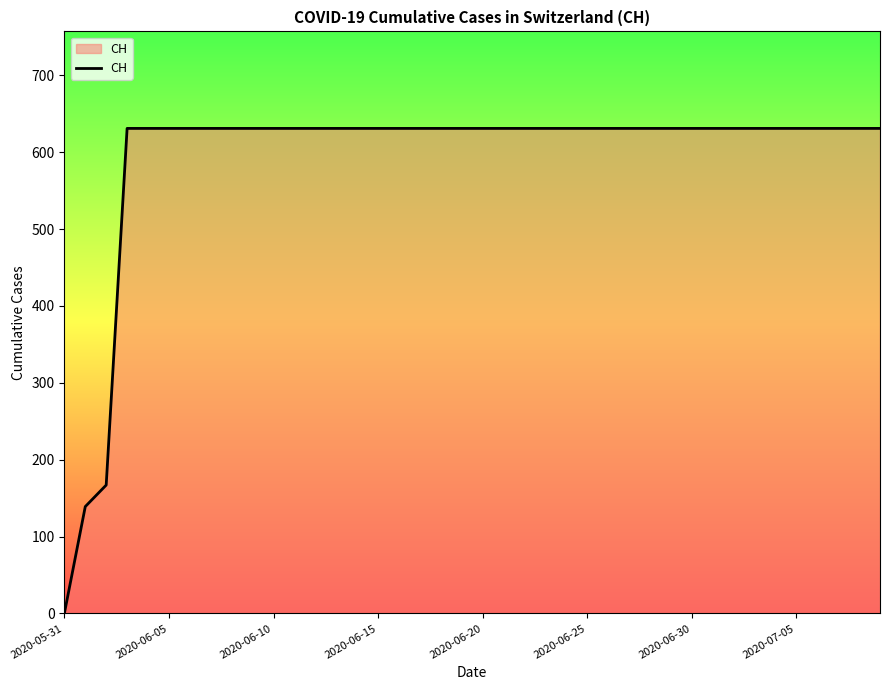

What is the greatest value displayed?

631